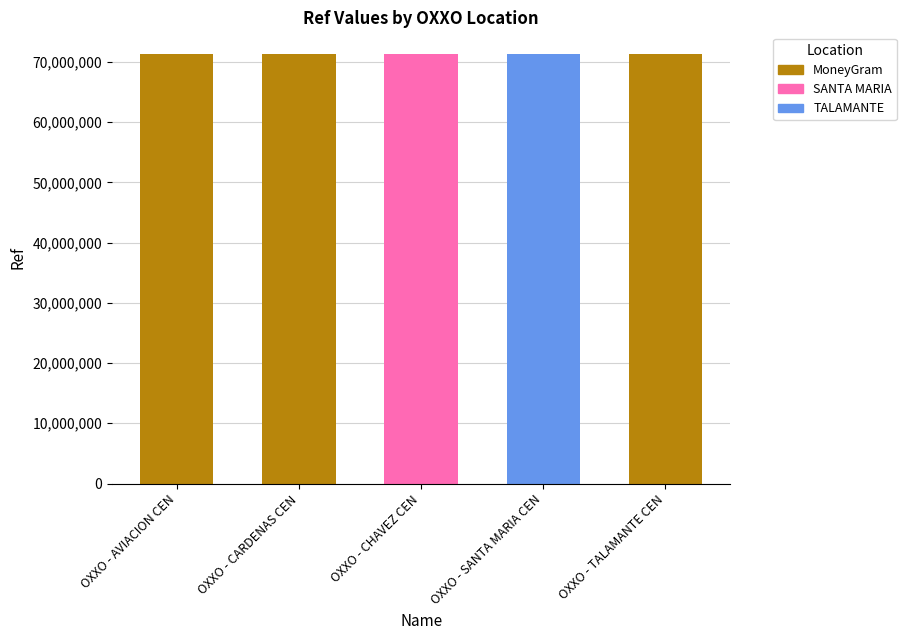

What is the sum of all values?

356703639